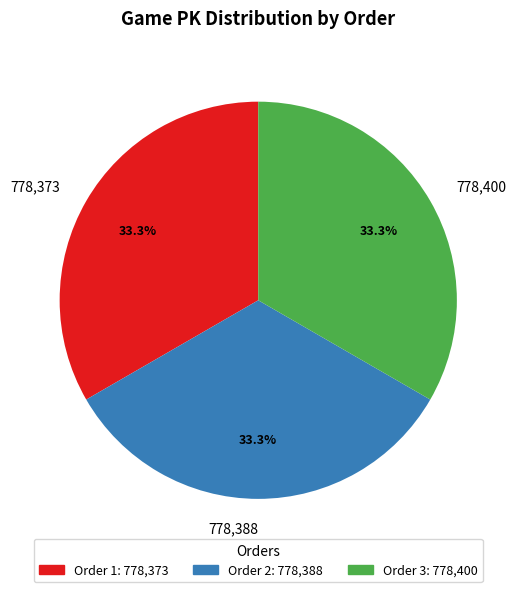

Count the number of slices in the pie.

3